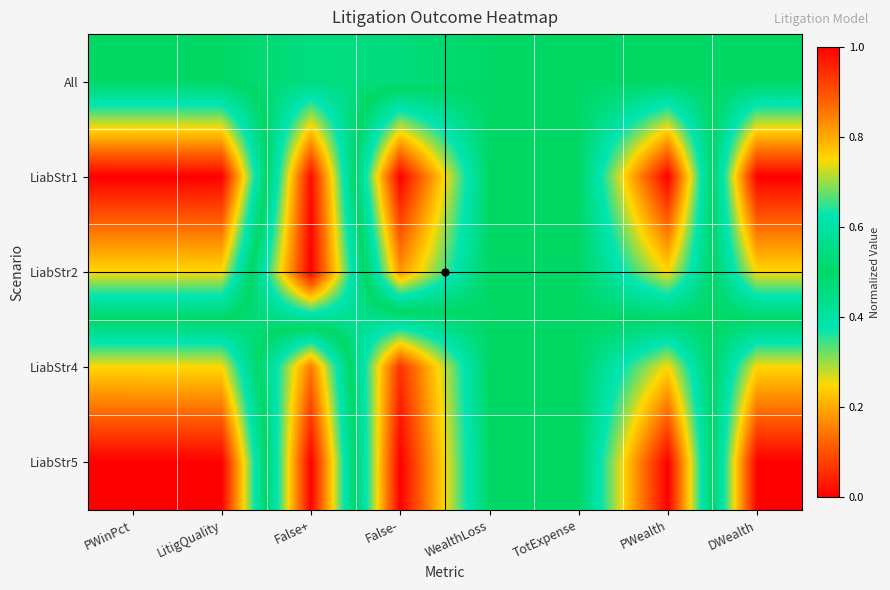

How many distinct data groups are displayed?

5